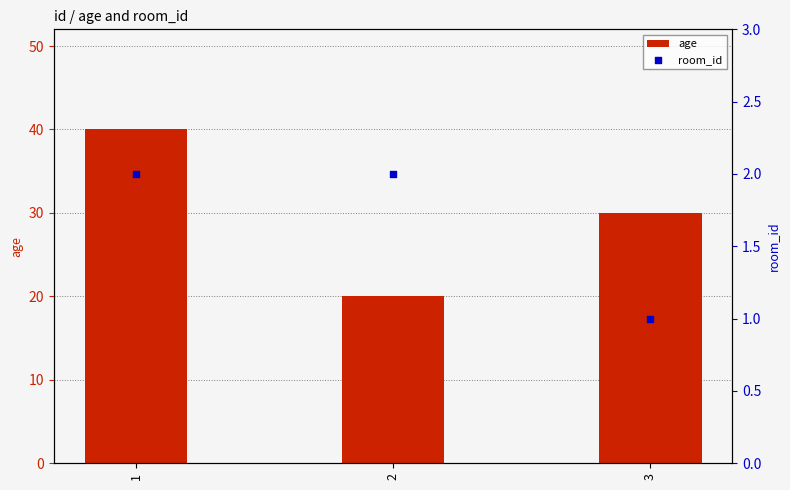

Is the value of age at 2 greater than the value of room_id at 1?

Yes